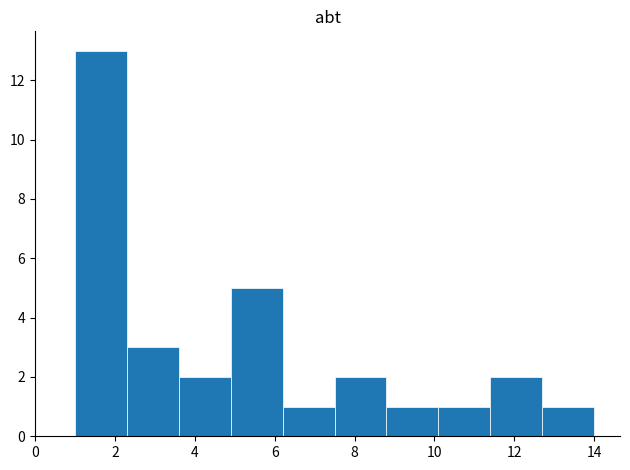

Reading left to right, list every bar in this chart as the range it spans on the x-axis followed by its height. Neither the bar edges nor the heights are printed on the chart, so give them approximately, as read against the axes.

1.0 to 2.3: 13
2.3 to 3.6: 3
3.6 to 4.9: 2
4.9 to 6.2: 5
6.2 to 7.5: 1
7.5 to 8.8: 2
8.8 to 10.1: 1
10.1 to 11.4: 1
11.4 to 12.7: 2
12.7 to 14.0: 1